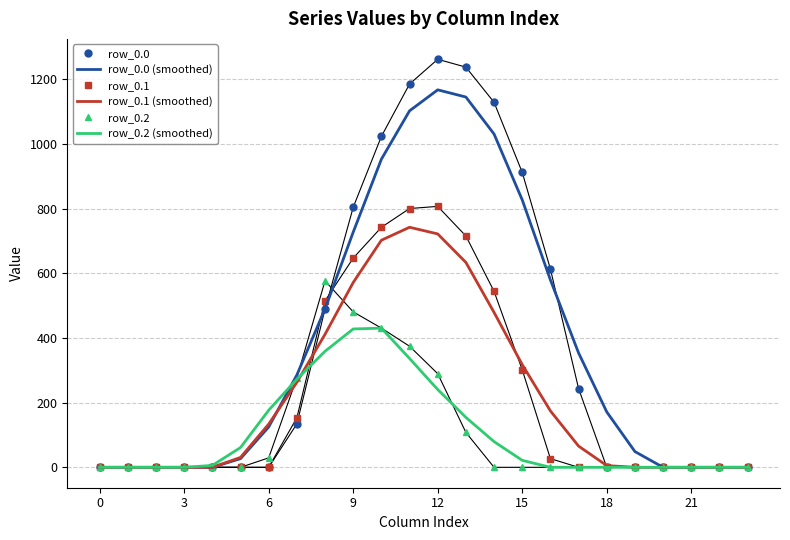

Rank the series by their maximum value, from lowest to highest.

row_0.2 (smoothed), row_0.2, row_0.1 (smoothed), row_0.1, row_0.0 (smoothed), row_0.0